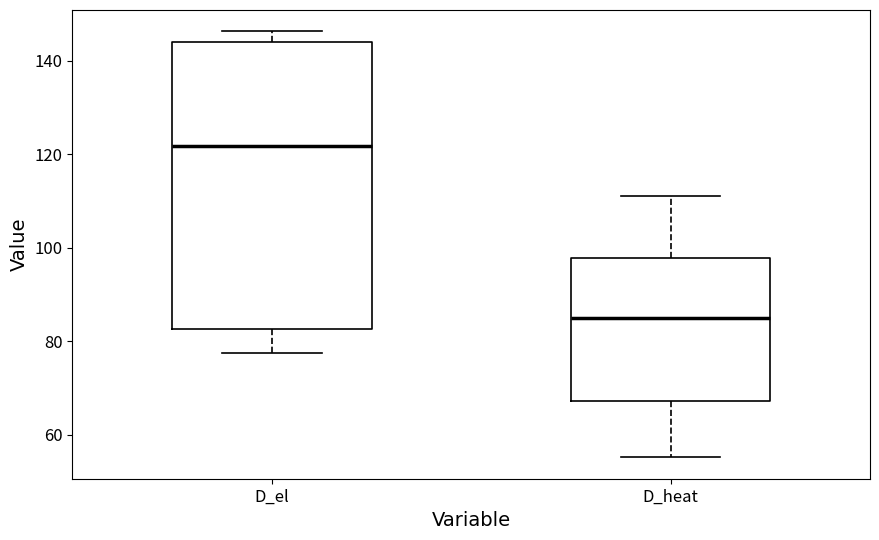

Which box is the tallest, from its lower edge to its upper edge?

D_el